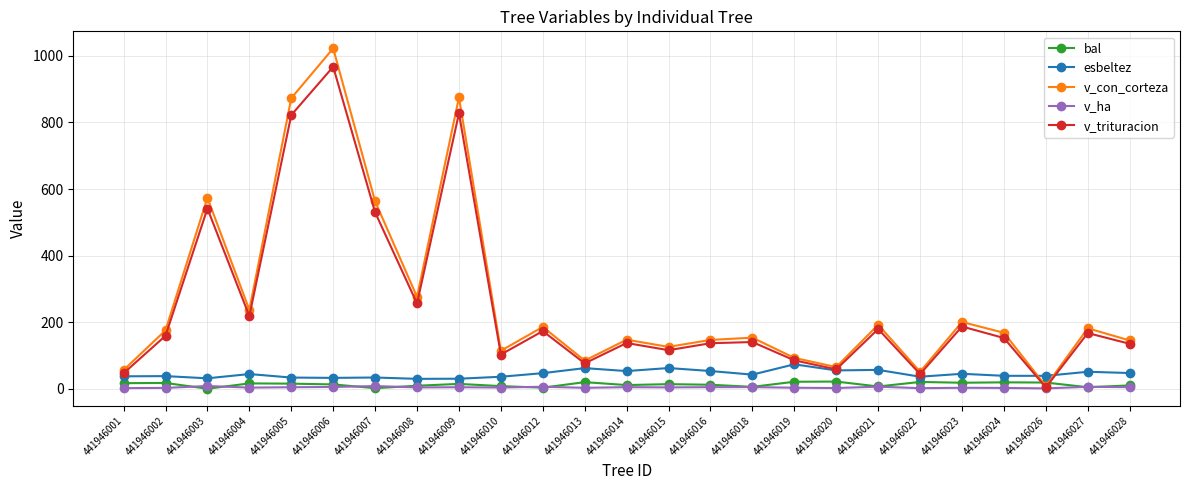

Where is v_trituracion nearest to the value 485?

441946007